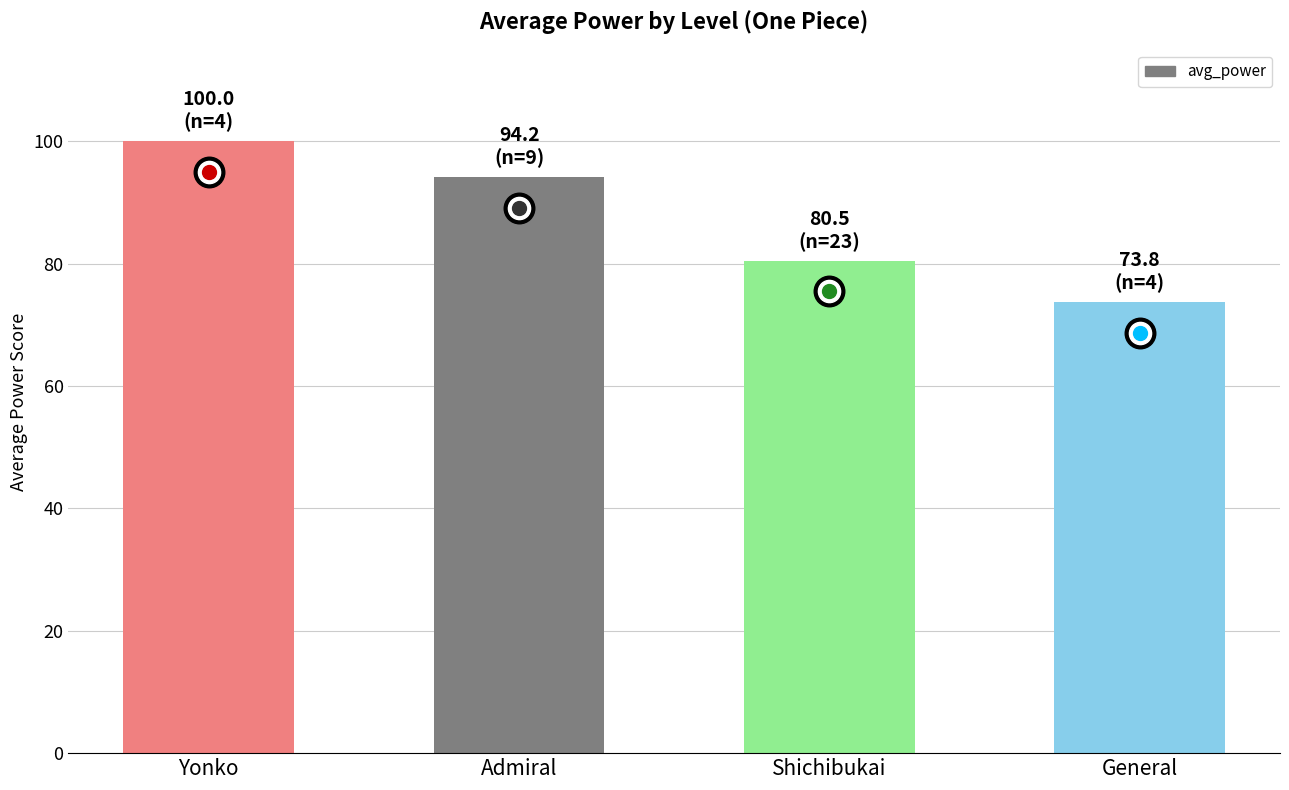

Approximately how many times larger is the value at Yonko compared to General?

1.4